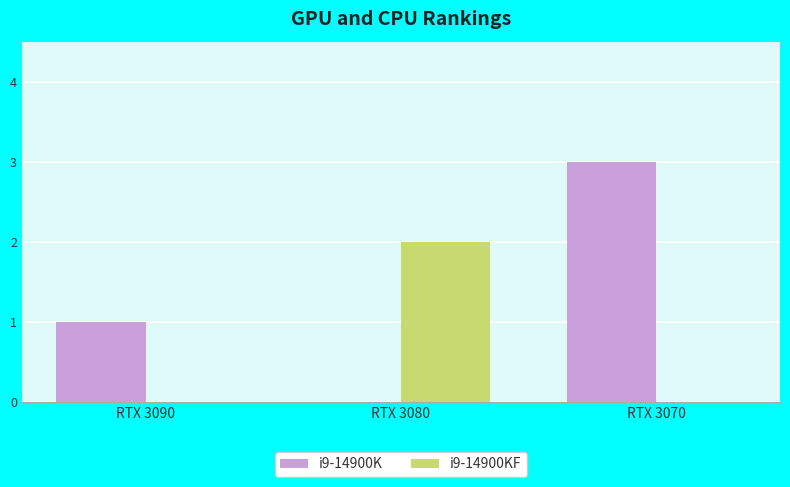

Which series has the widest spread of values?

i9-14900K